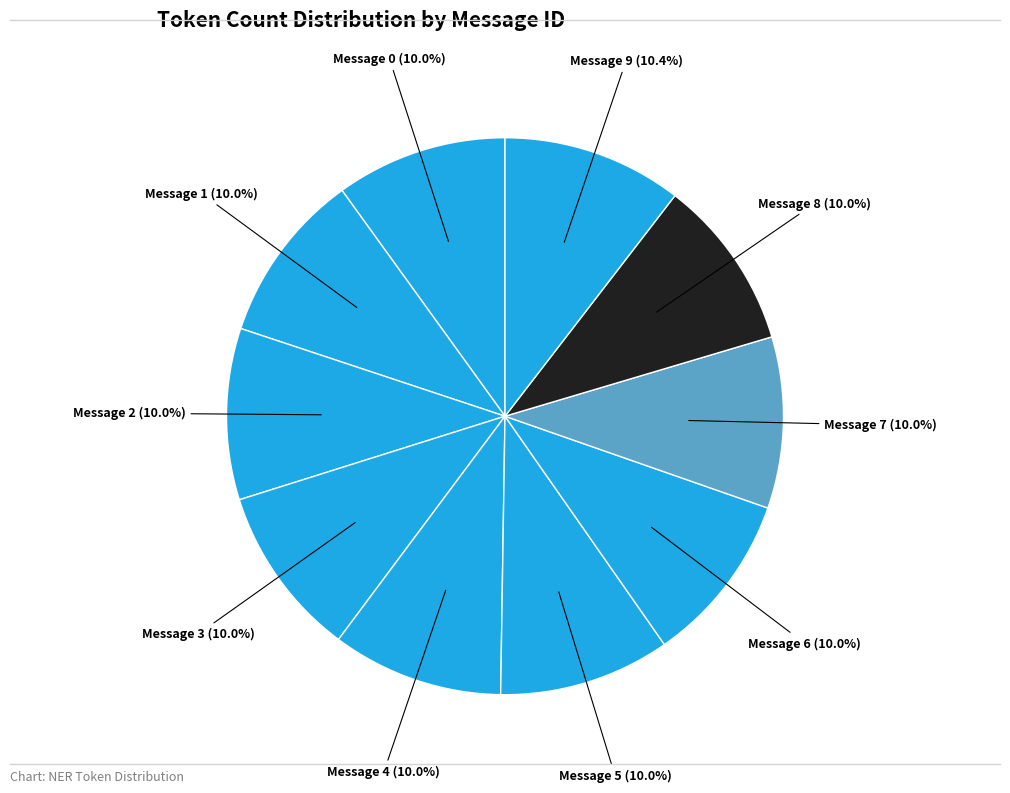

Count the number of slices in the pie.

10